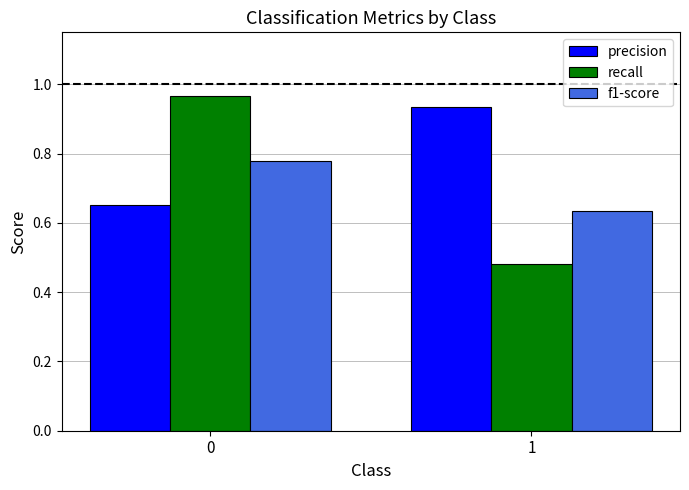

Which series has the largest range (max minus min)?

recall